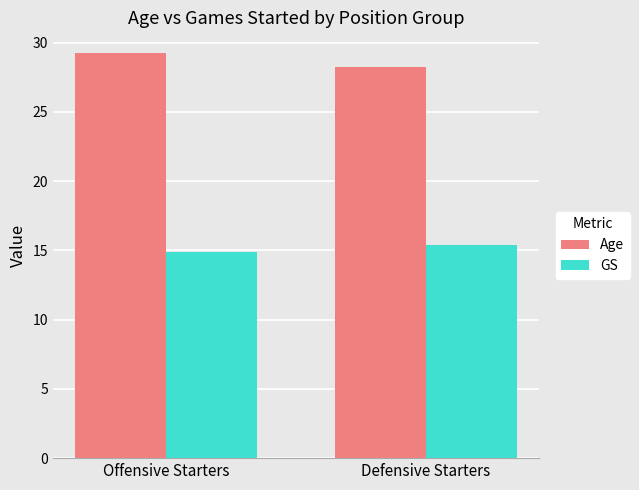

What is the average value of the GS series?

15.2